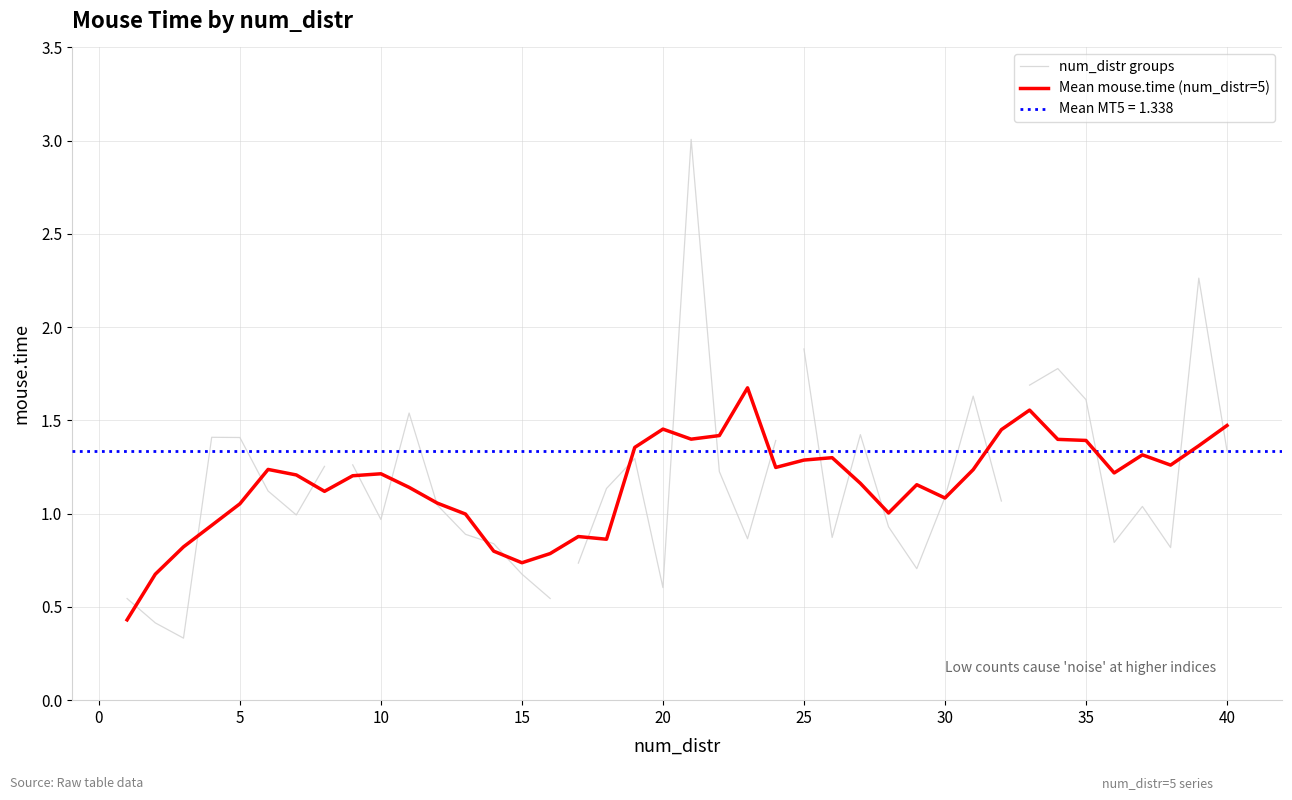

What is the maximum value shown in the chart?

3.0